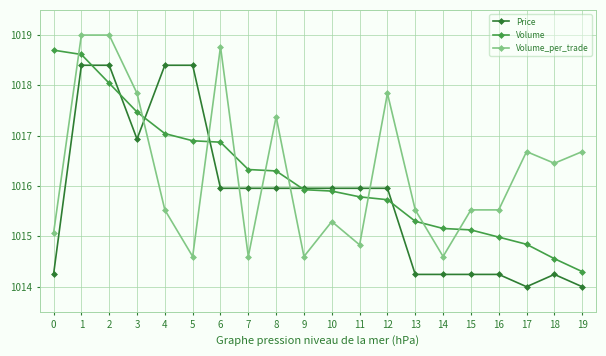

What is the difference between the highest and lowest values at 6?

2.8